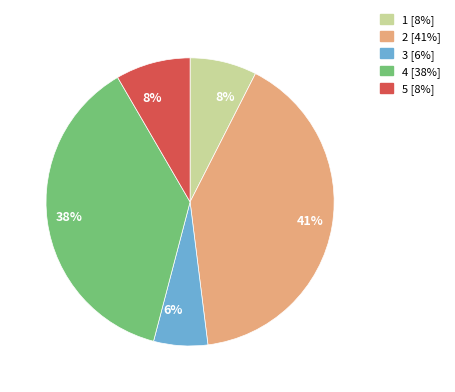

To the nearest percent, what is the average slice percentage?

20%